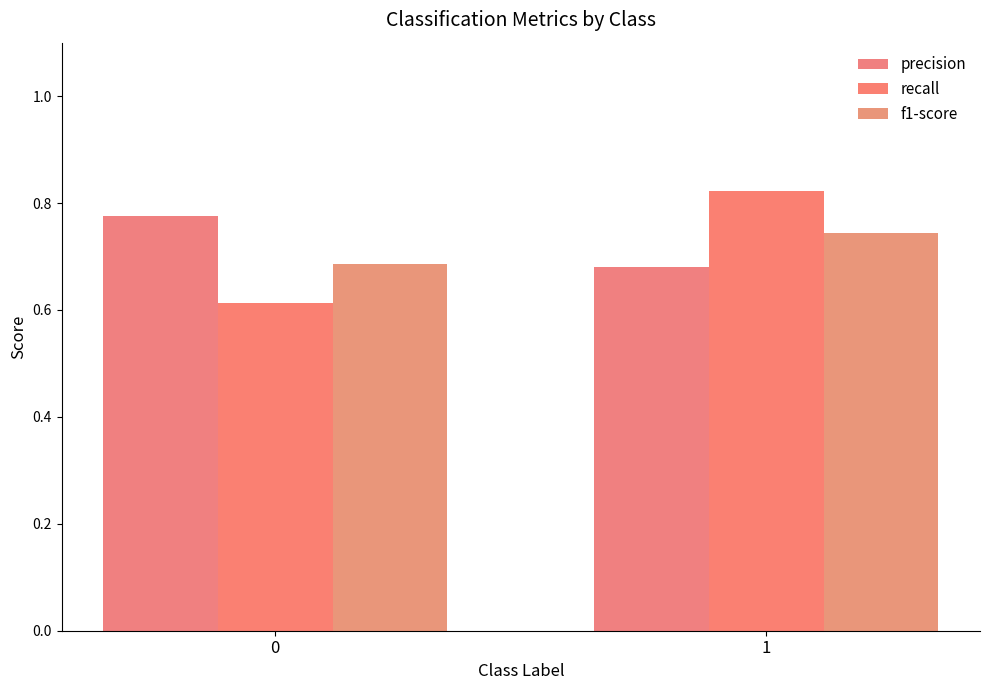

What is the highest value of the f1-score series?

0.7